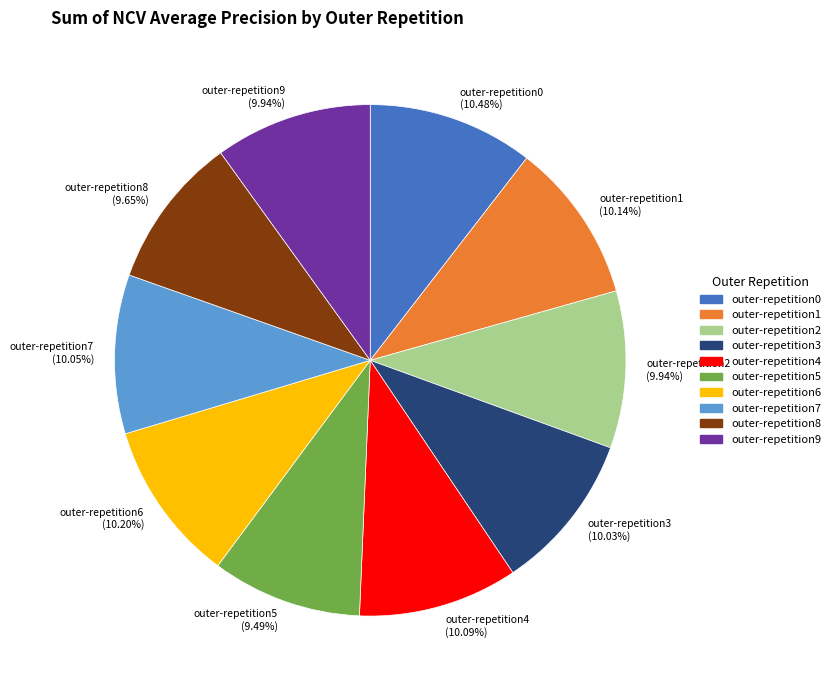

What is the total percentage of outer-repetition8 and outer-repetition1?

19.8%